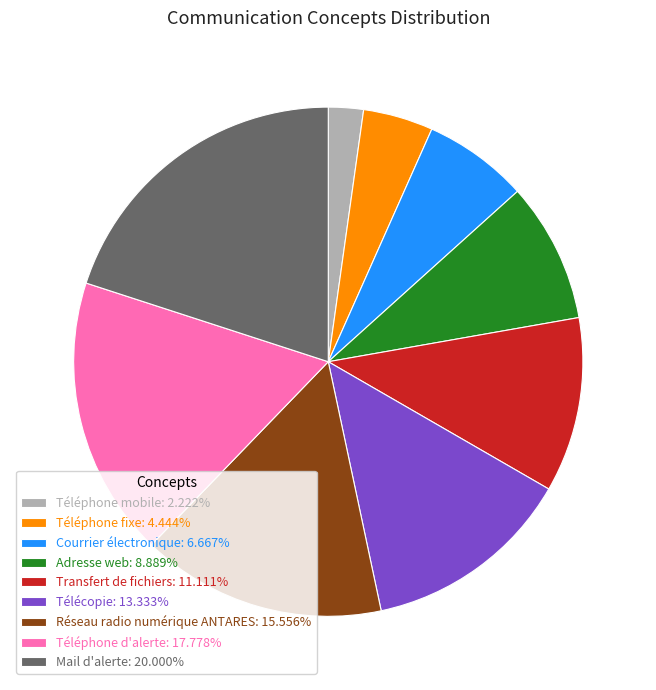

Is it true that Téléphone d'alerte is 4% of the pie?

False